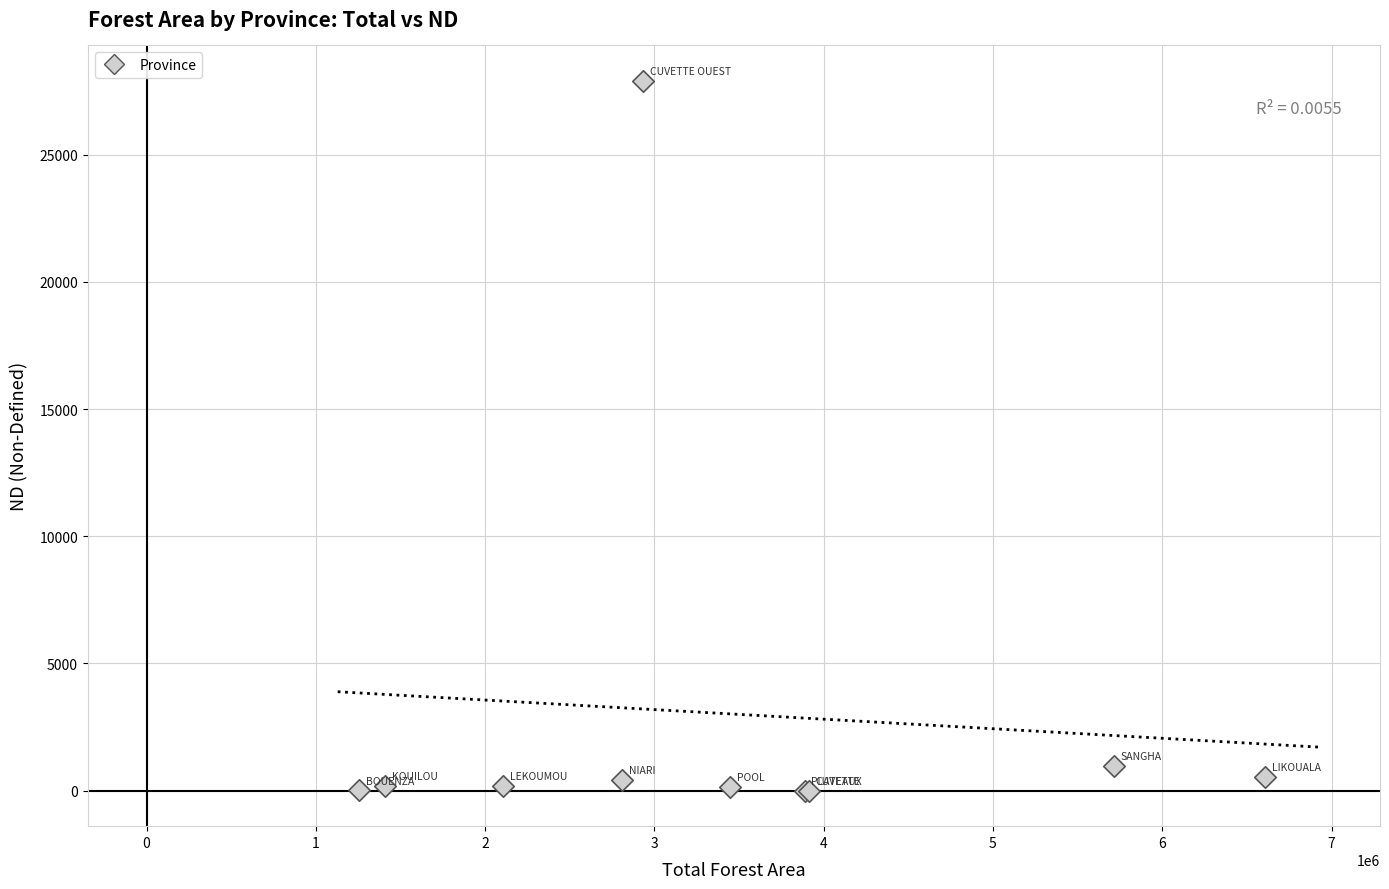

What Y value in the scatter plot is closest to 13949?

957.1